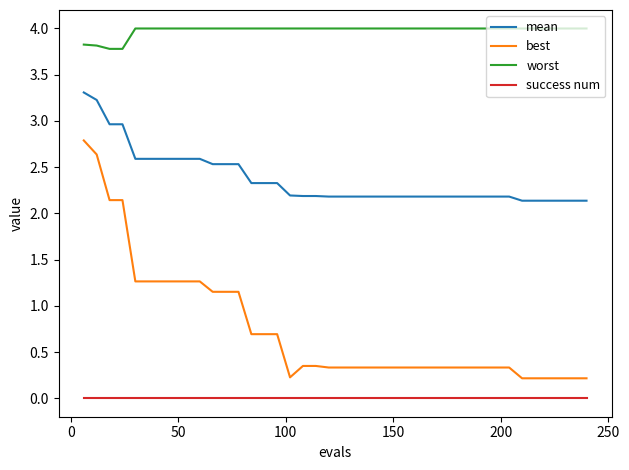

At how many categories does at least one series exceed 1?

40